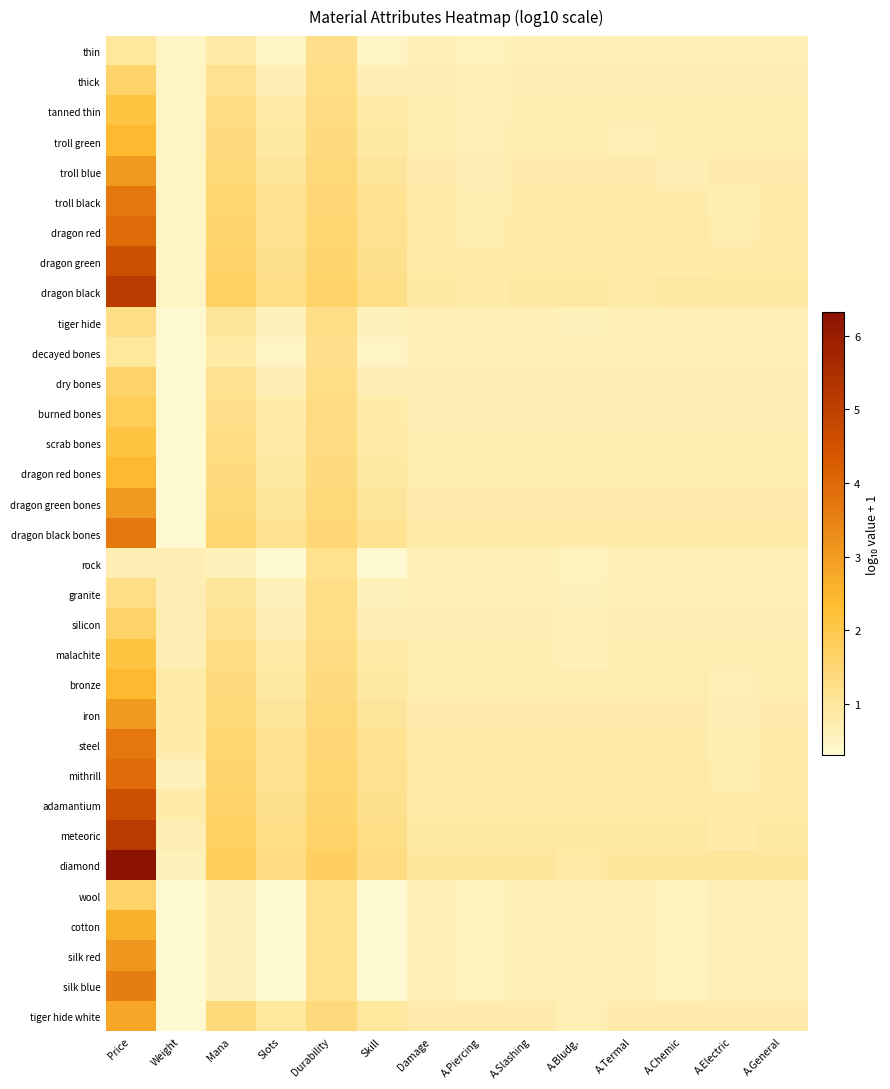

How many data points does each series have?

14